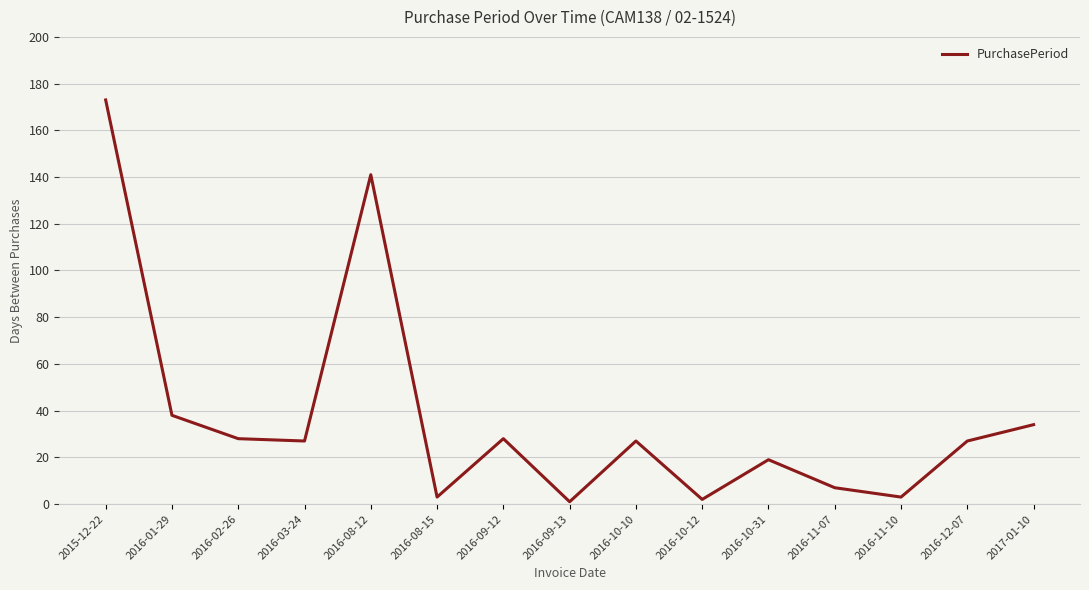

What is the change in value from 2016-09-12 to 2016-10-31?

-9